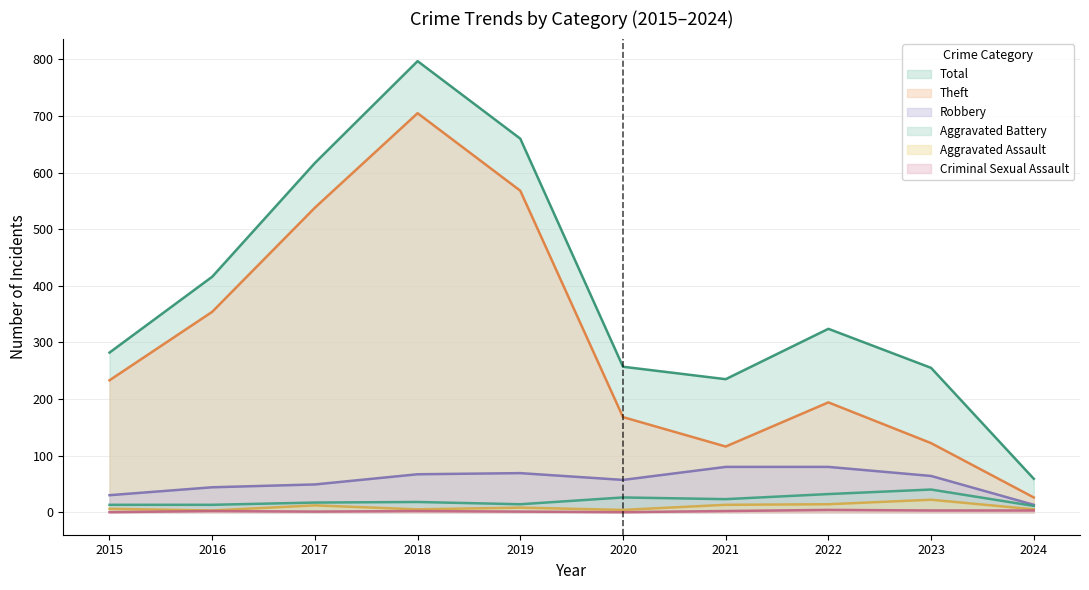

What are all the series names shown in the legend?

Total, Theft, Robbery, Aggravated Battery, Aggravated Assault, Criminal Sexual Assault